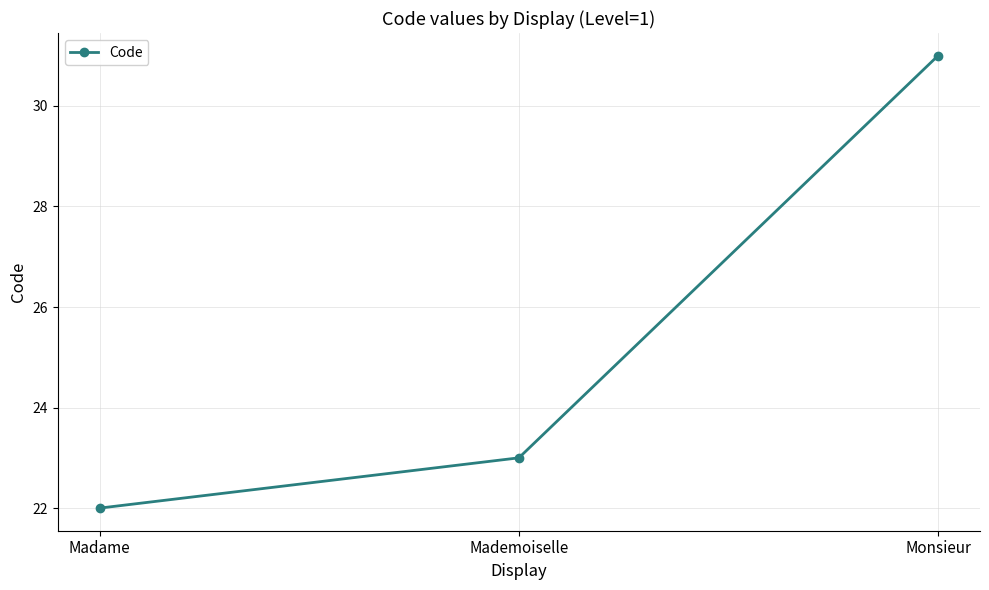

Does the chart have visible grid lines?

Yes